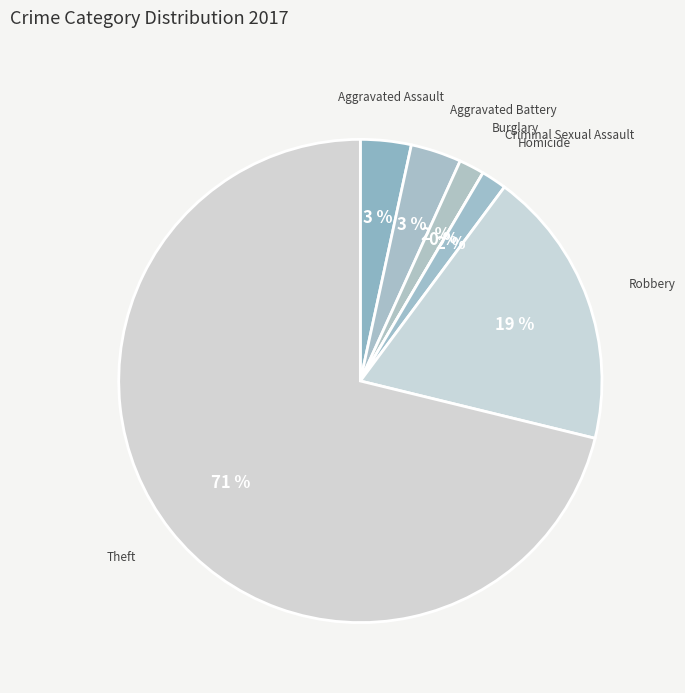

True or false: Criminal Sexual Assault accounts for 12% of the total.

False